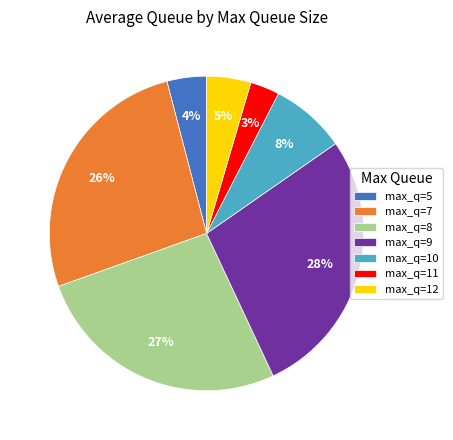

What is the largest slice in the pie chart?

max_q=9